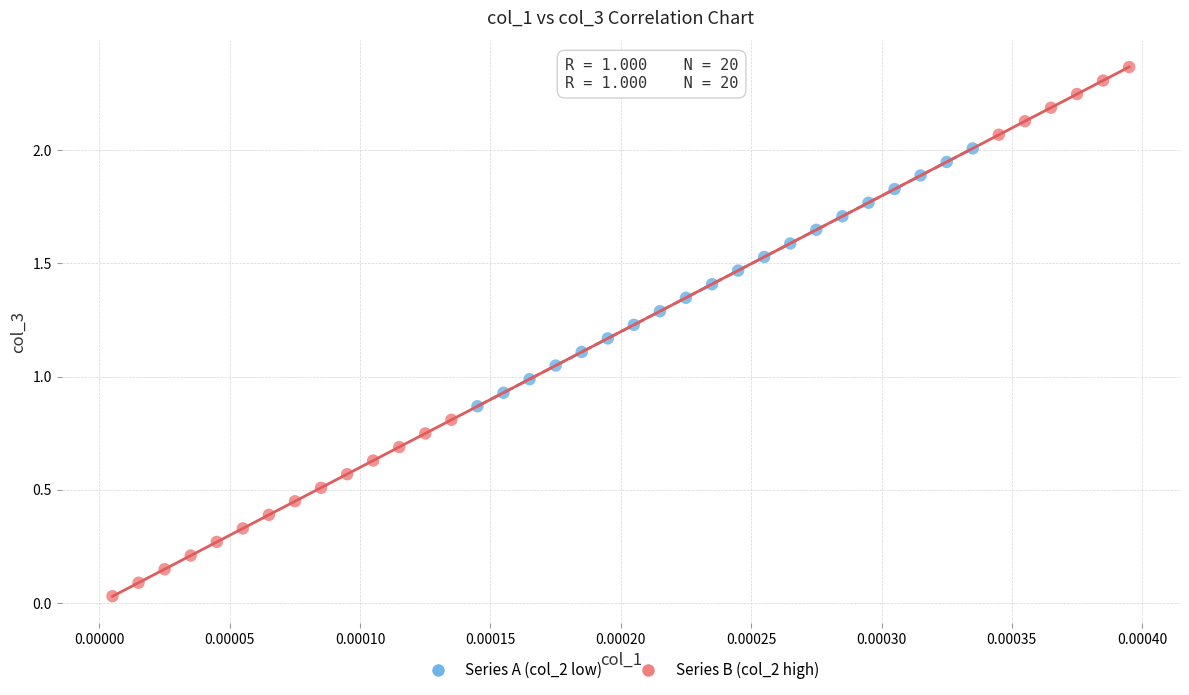

Which series contains the highest Y value?

Series B (col_2 high)